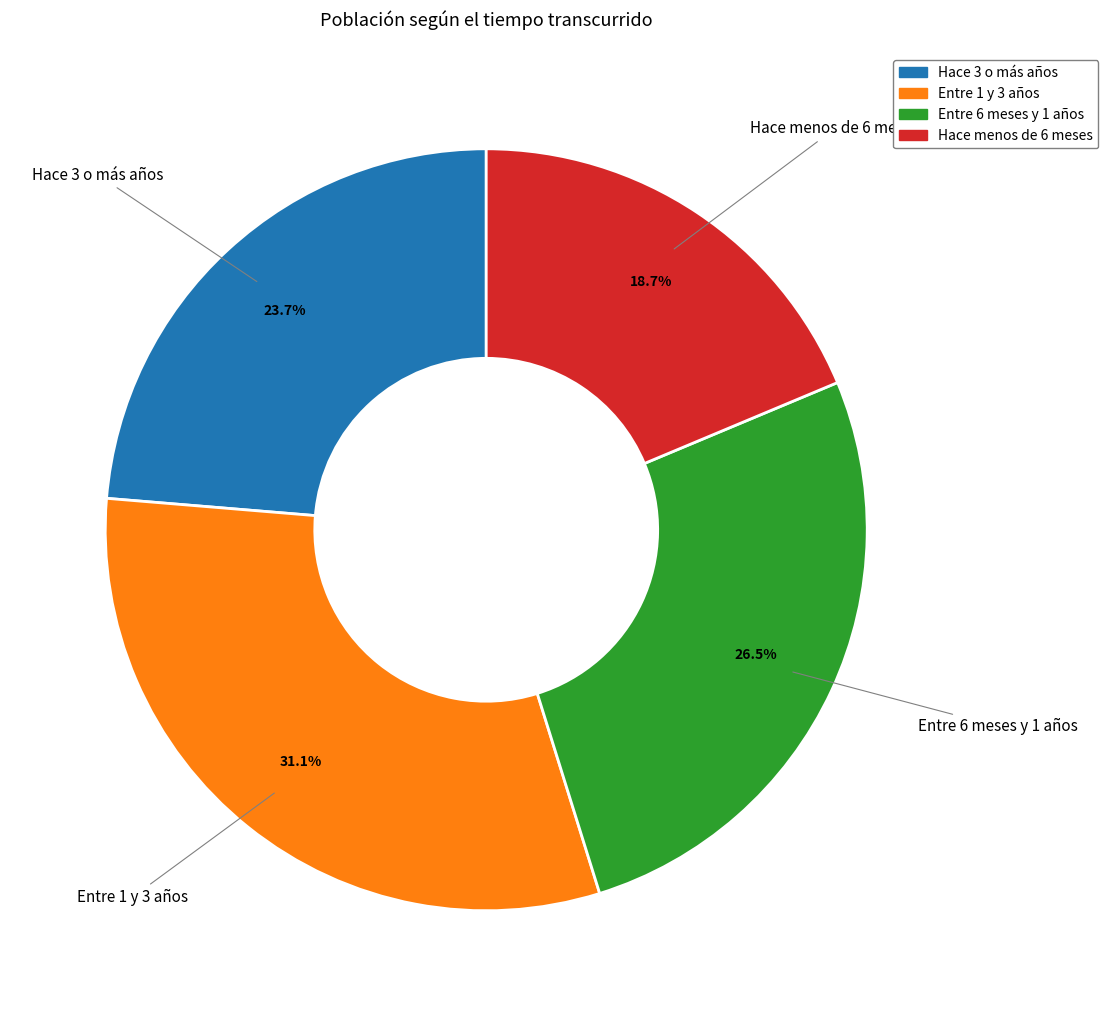

Rank the categories by value from lowest to highest.

Hace menos de 6 meses, Hace 3 o más años, Entre 6 meses y 1 años, Entre 1 y 3 años